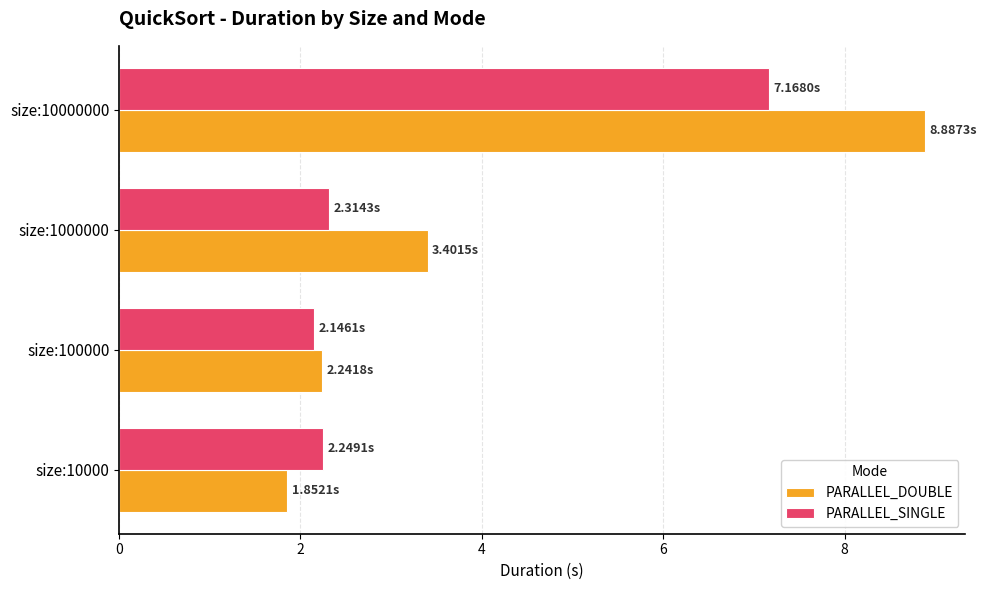

What is the total value across all series at size:10000?

4.1